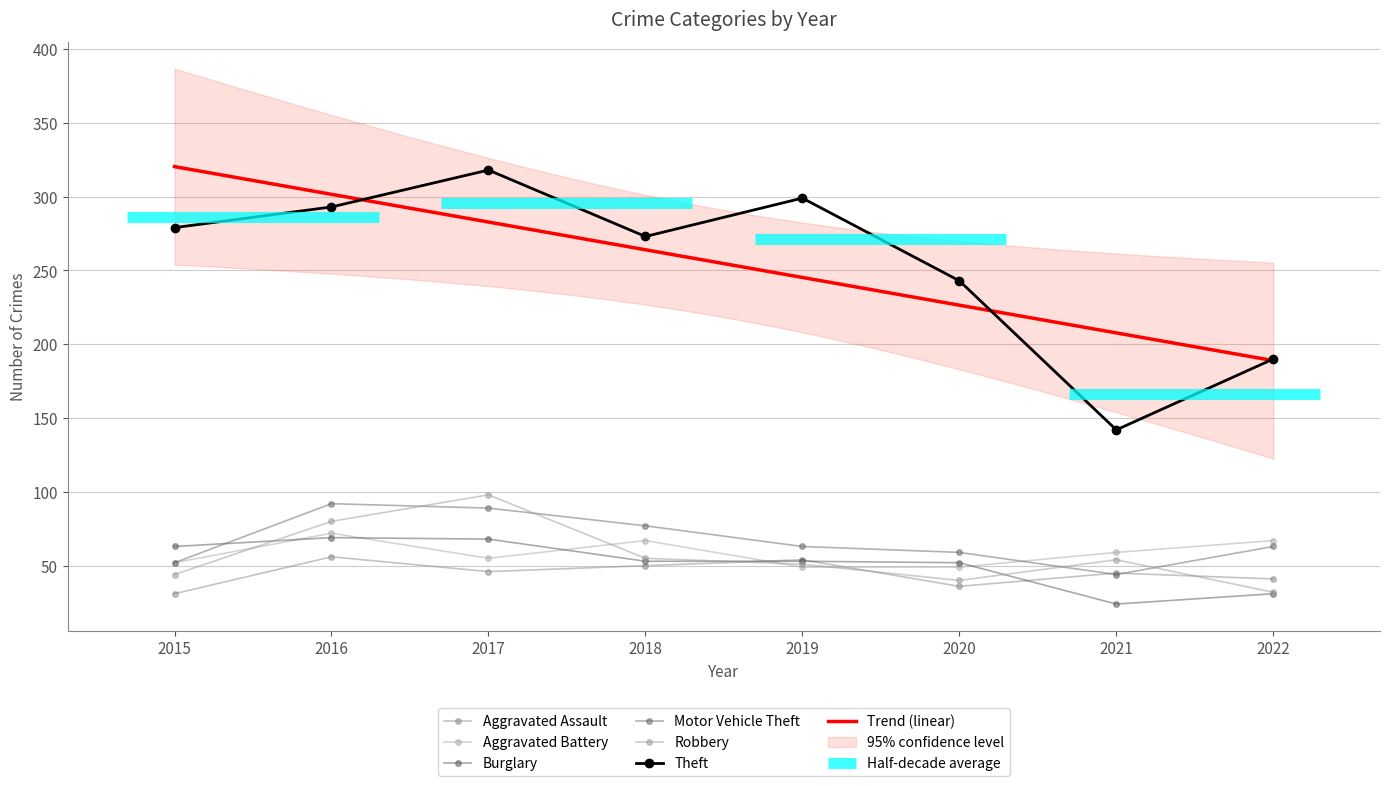

What is the value of the Aggravated Assault point at the 4th from the left?

50